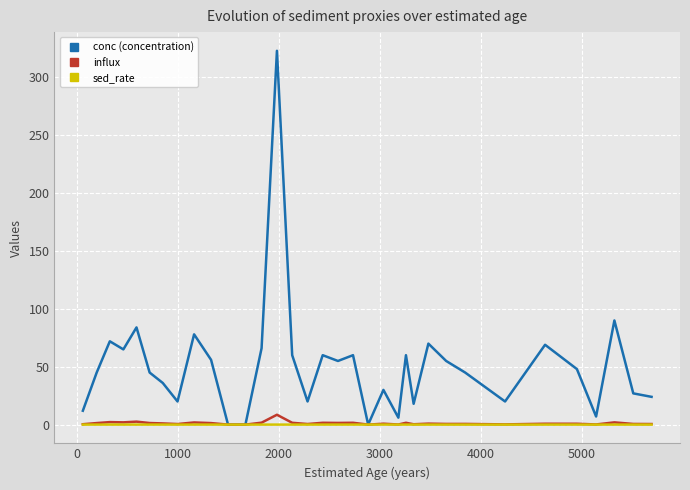

What is the greatest value displayed?

323.0